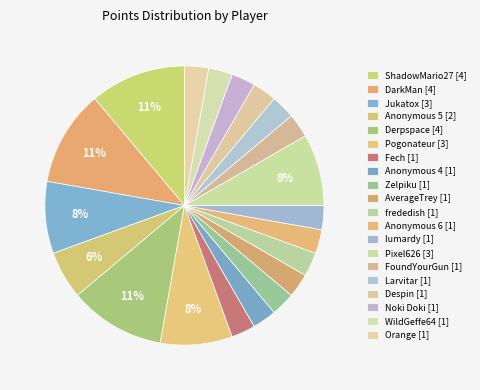

What portion of the pie excludes Zelpiku?

97.2%